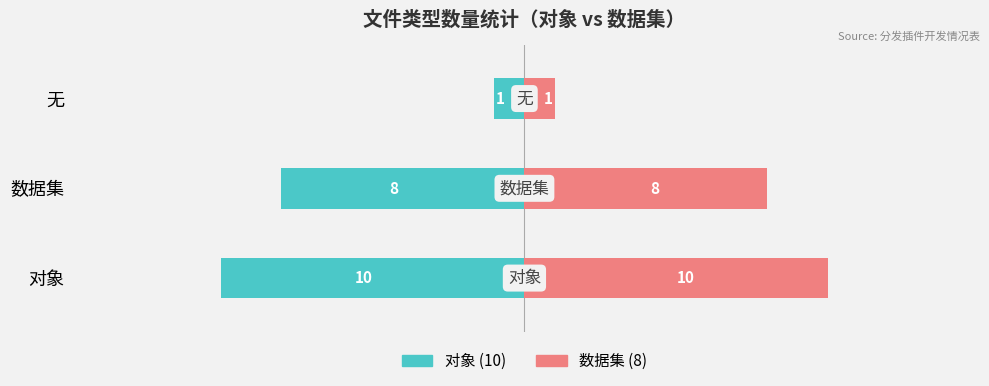

What is the maximum value for 数据集类?

10